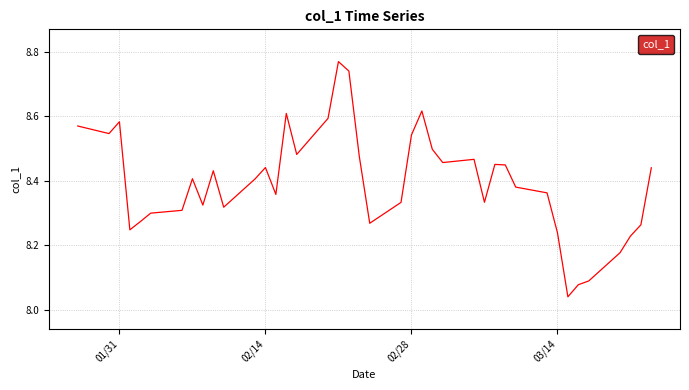

How many interior local valleys (lower than both neighbors) does the data have?

10